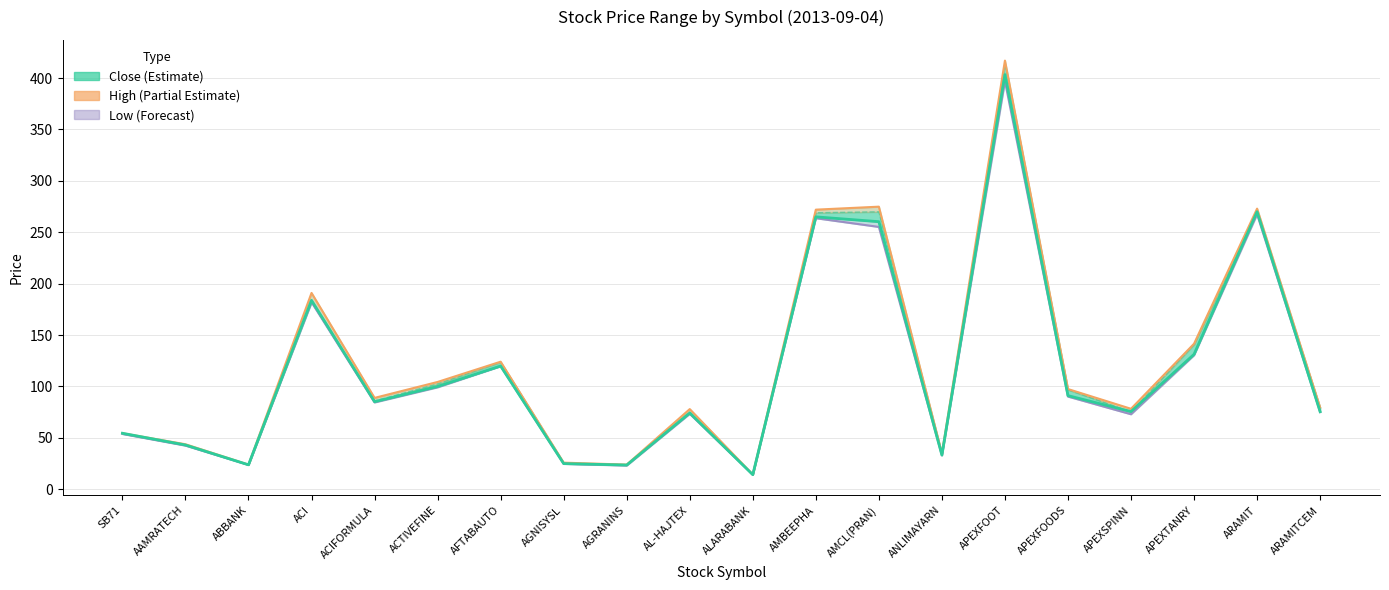

Which series has the largest range (max minus min)?

High (Partial Estimate)